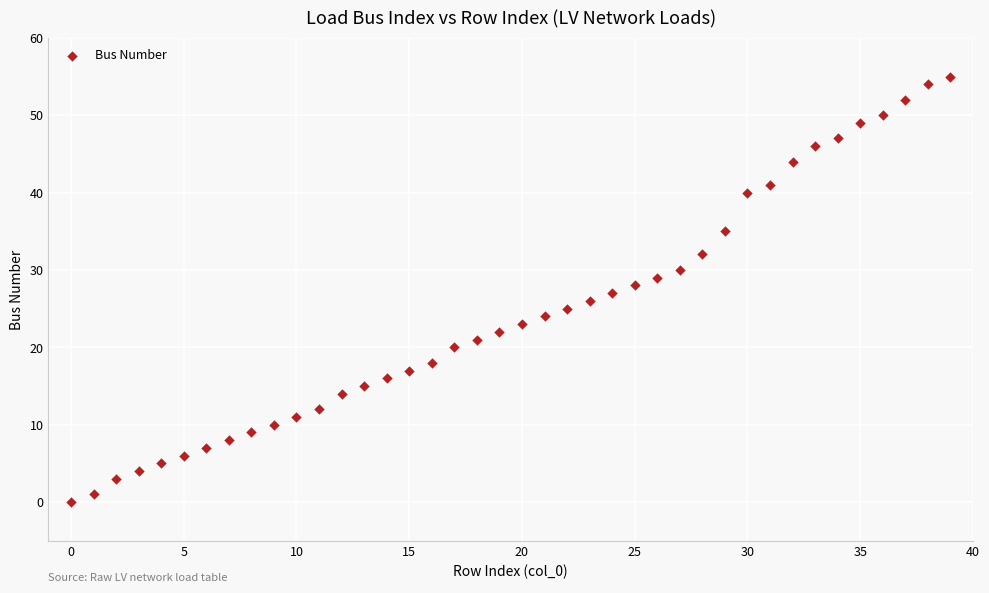

What is the range of Y values (max minus min)?

55